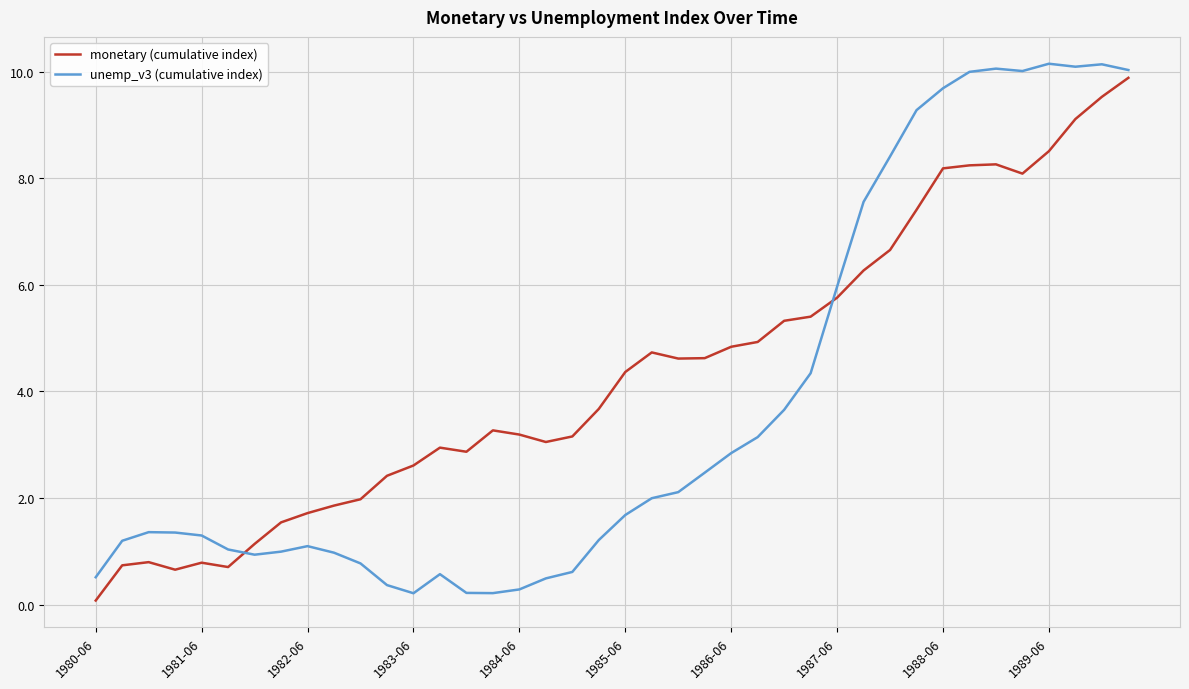

Which series has the largest total across all categories?

monetary (cumulative index)